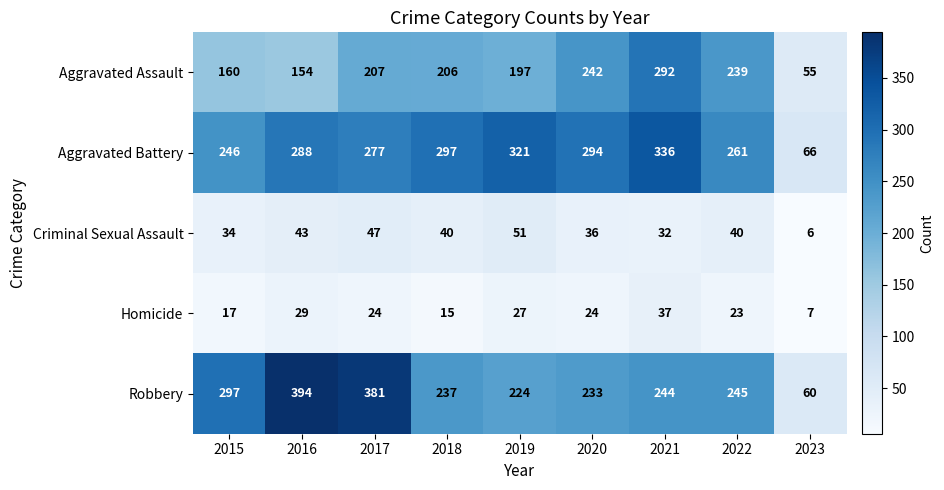

Count the number of categories in the chart.

9